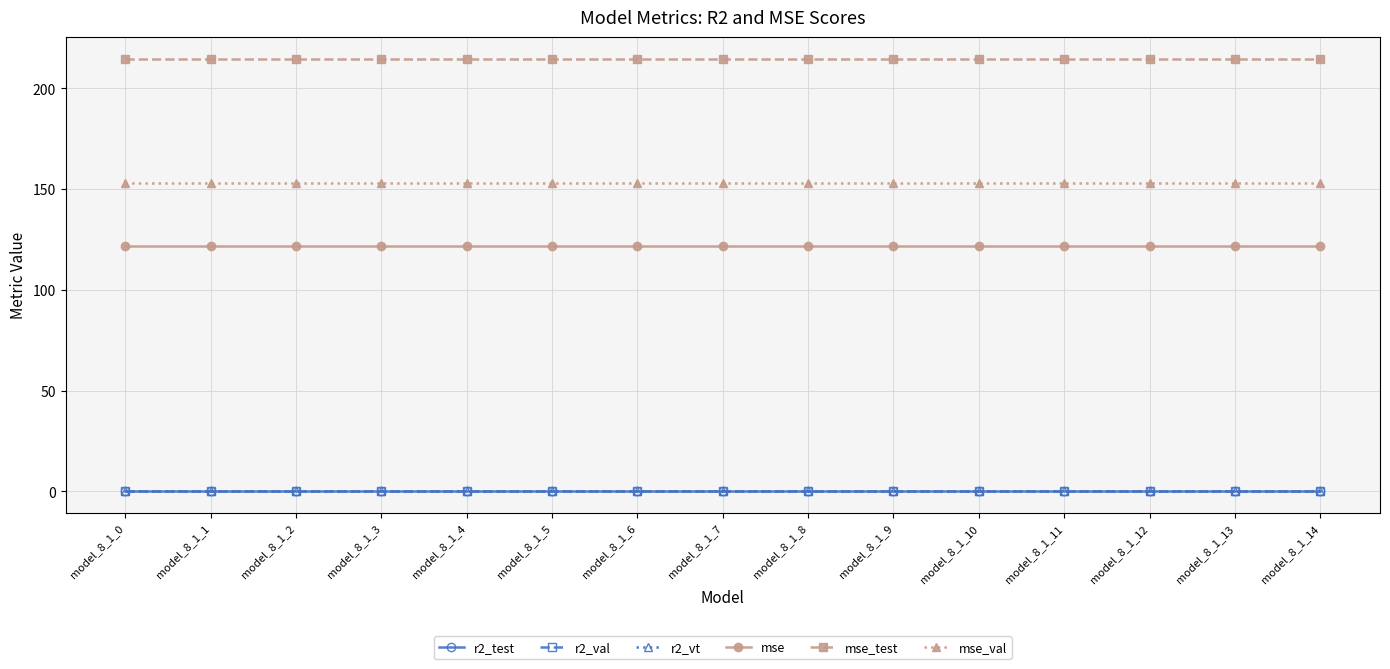

What is the total value across all series at model_8_1_9?

489.9